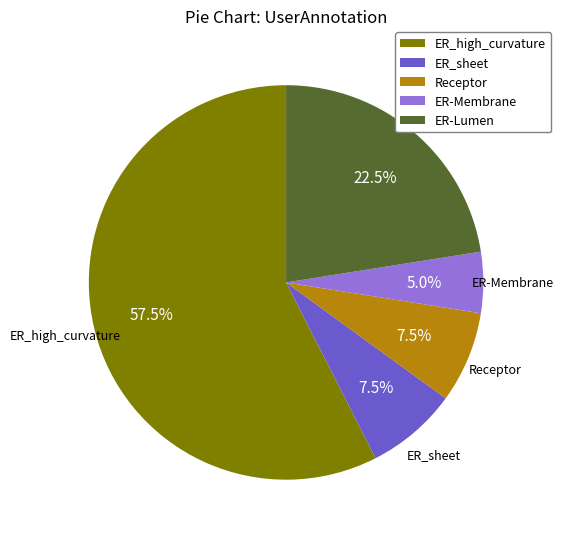

Which slice is the largest?

ER_high_curvature